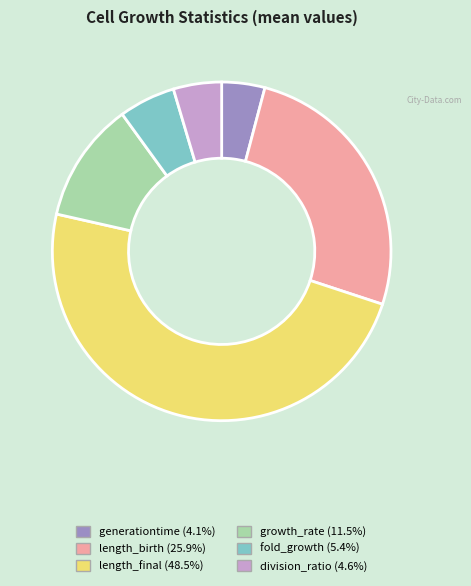

Do length_birth and division_ratio together represent more than half of the pie?

No